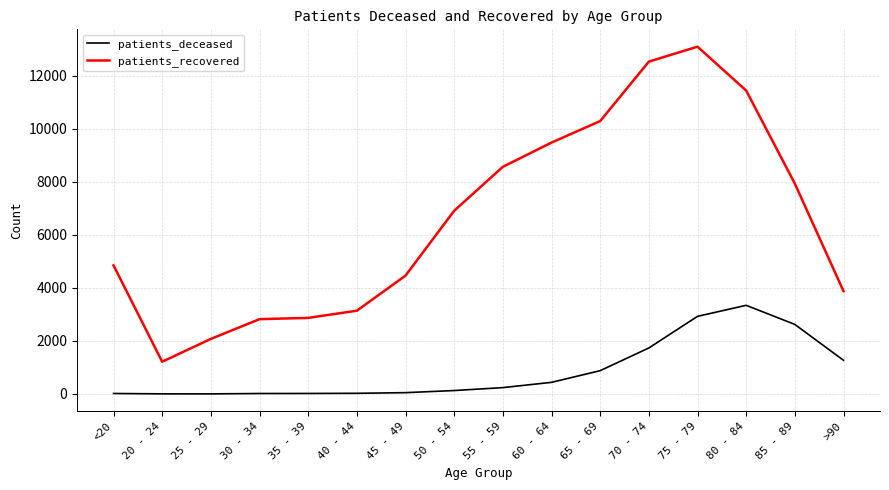

Where is patients_recovered nearest to the value 7153?

50 - 54